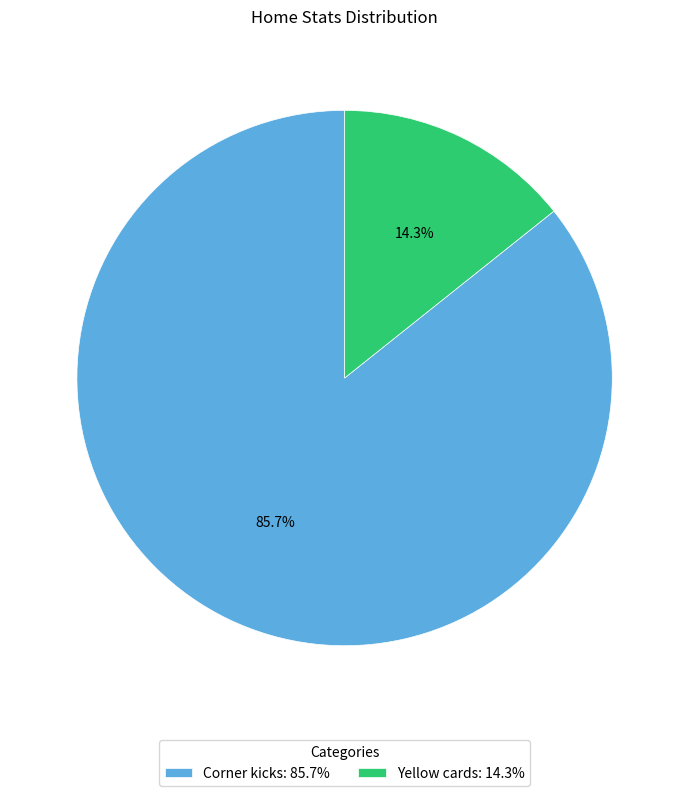

To the nearest percent, what portion does Corner kicks represent?

86%